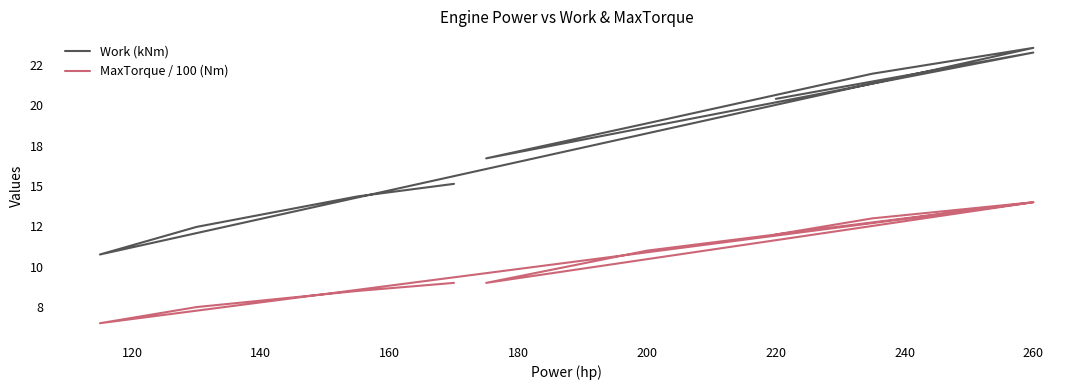

Rank the series by their maximum value, from lowest to highest.

MaxTorque / 100 (Nm), Work (kNm)